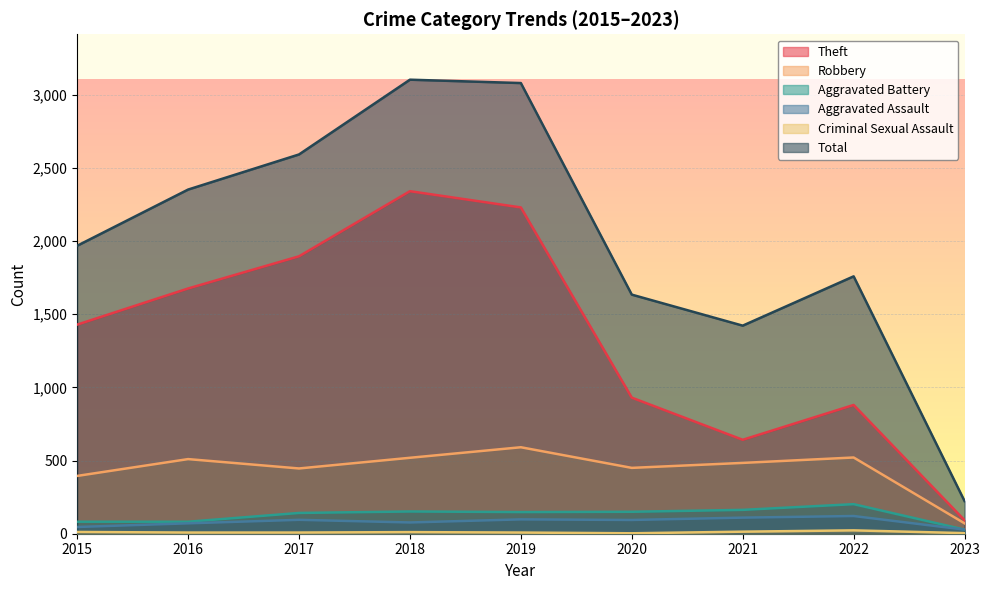

Which category has the highest value across all series?

2018